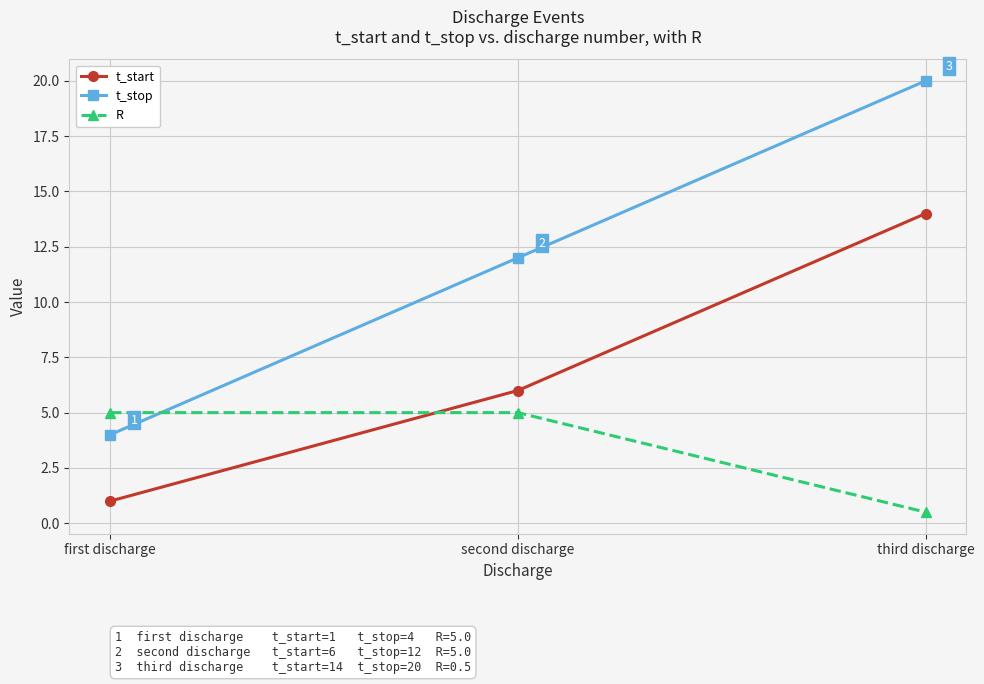

What position from the right is first discharge?

3